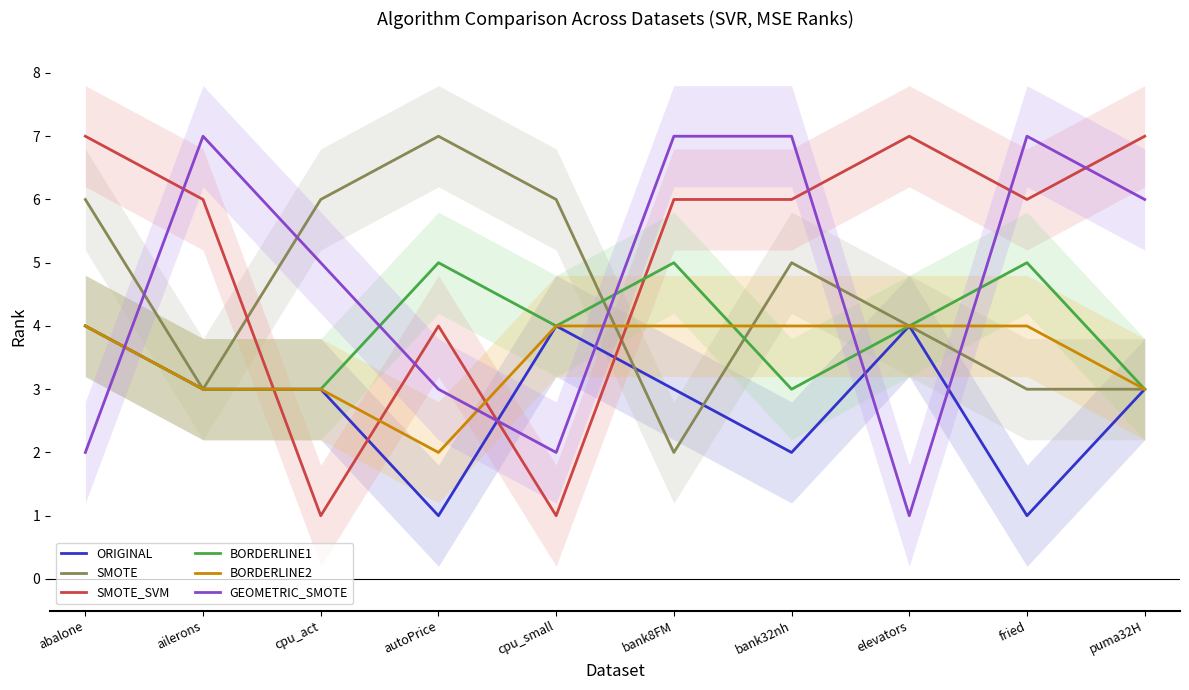

Which series has the largest range (max minus min)?

SMOTE_SVM